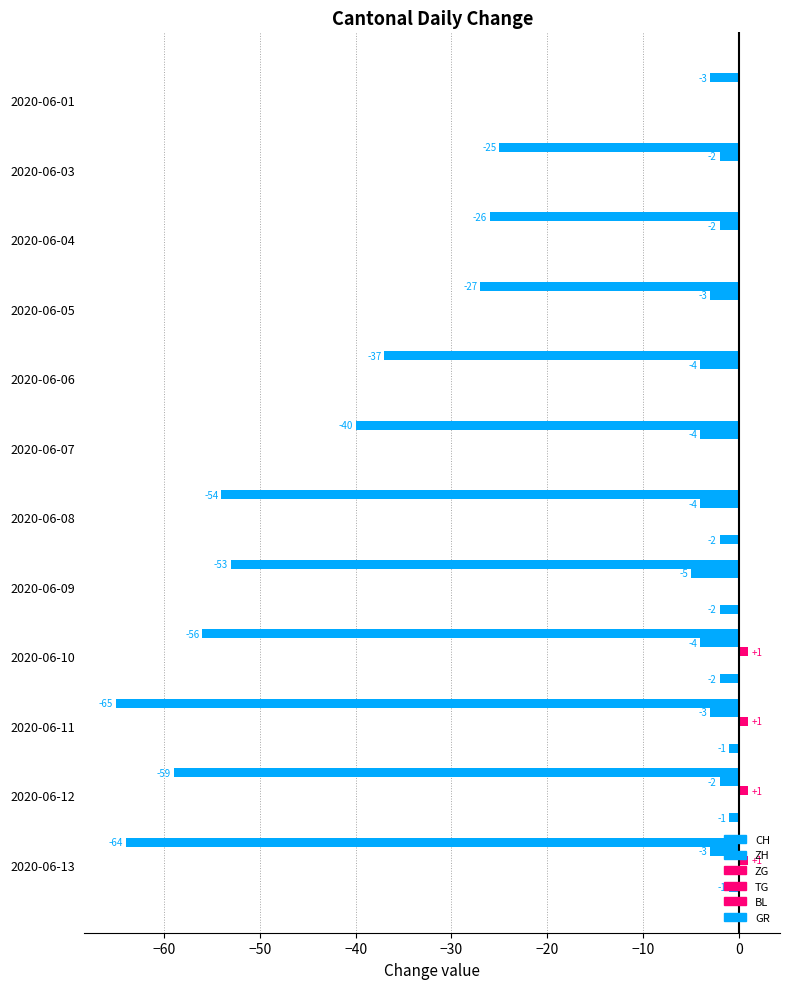

Which series has the widest spread of values?

CH